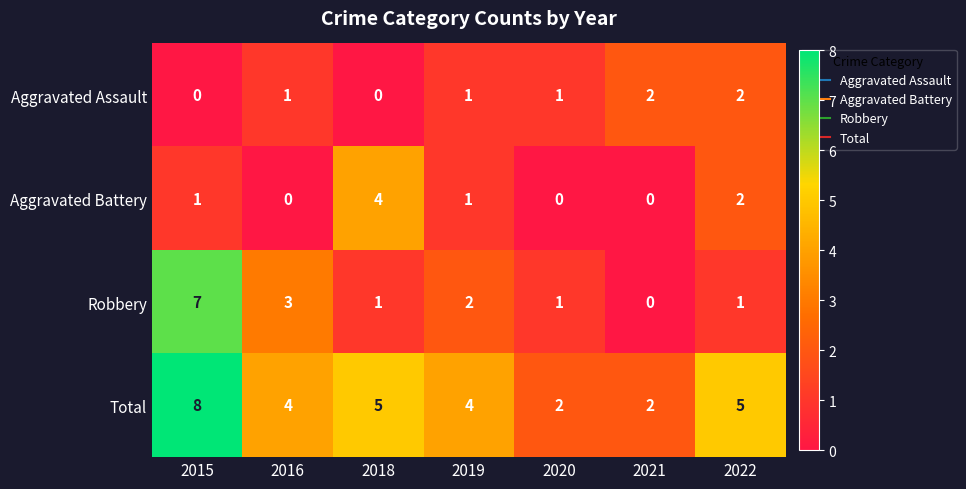

Is the value of Aggravated Assault at 2018 greater than the value of Total at 2018?

No